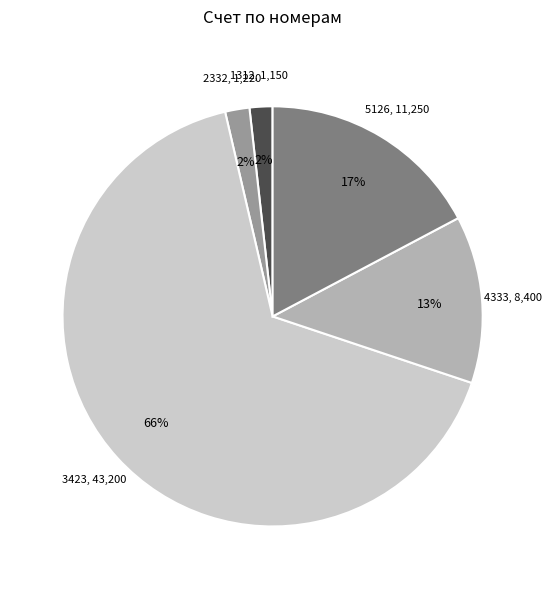

Is there a majority slice in this chart?

Yes